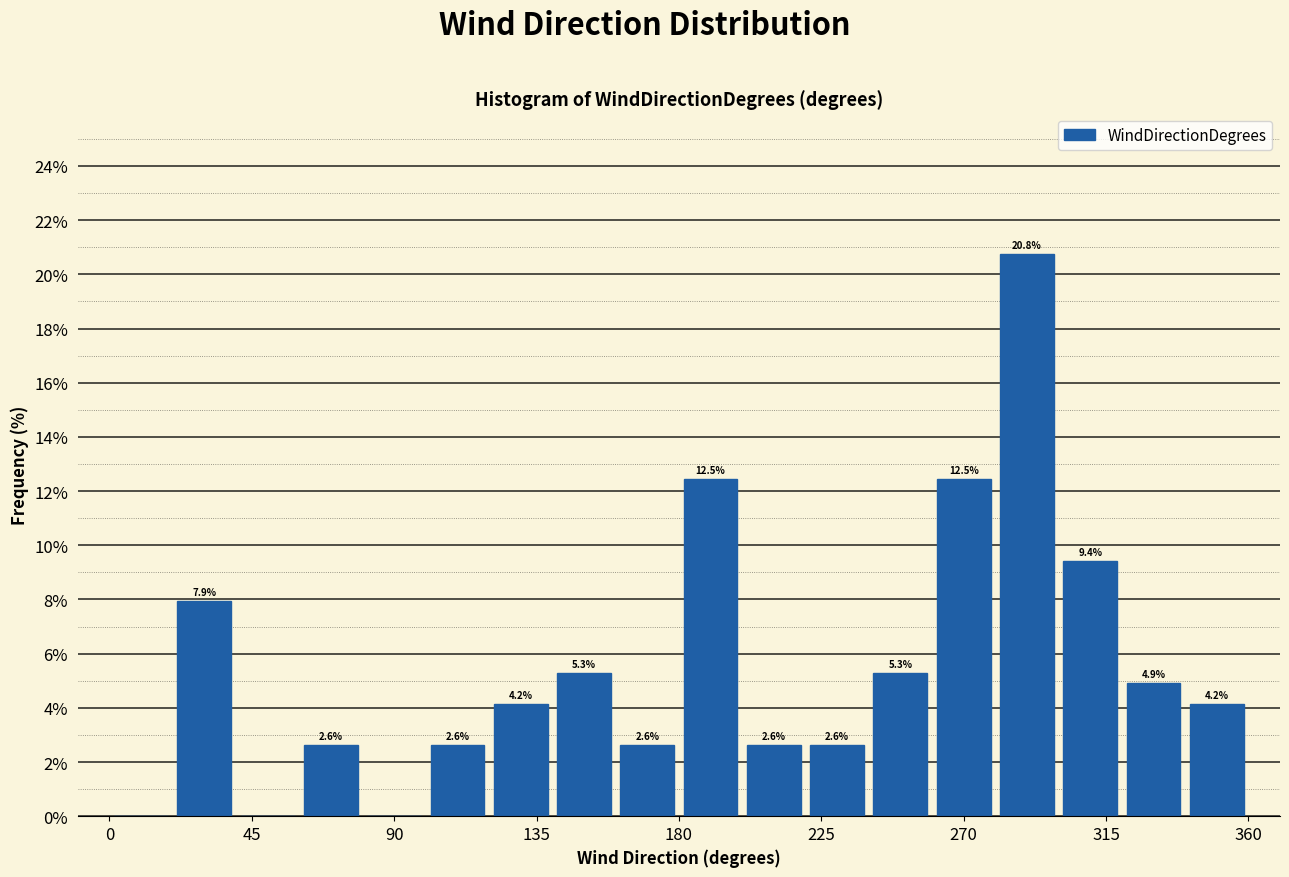

Over which range of the x-axis is the bar tallest?

280 to 300